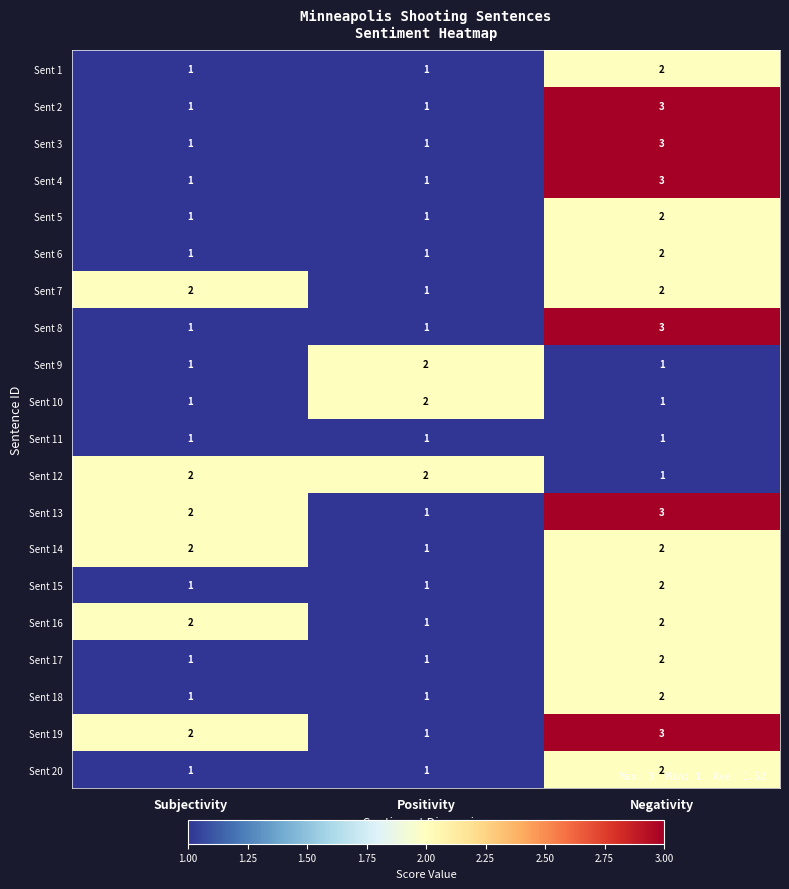

What is the sum of all Sent 5 values?

4